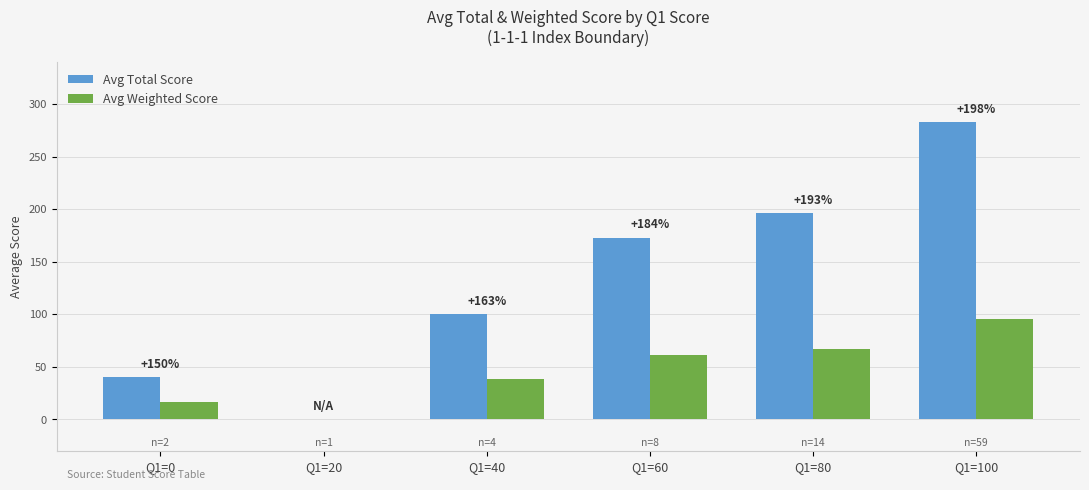

What are all the series names shown in the legend?

Avg Total Score, Avg Weighted Score